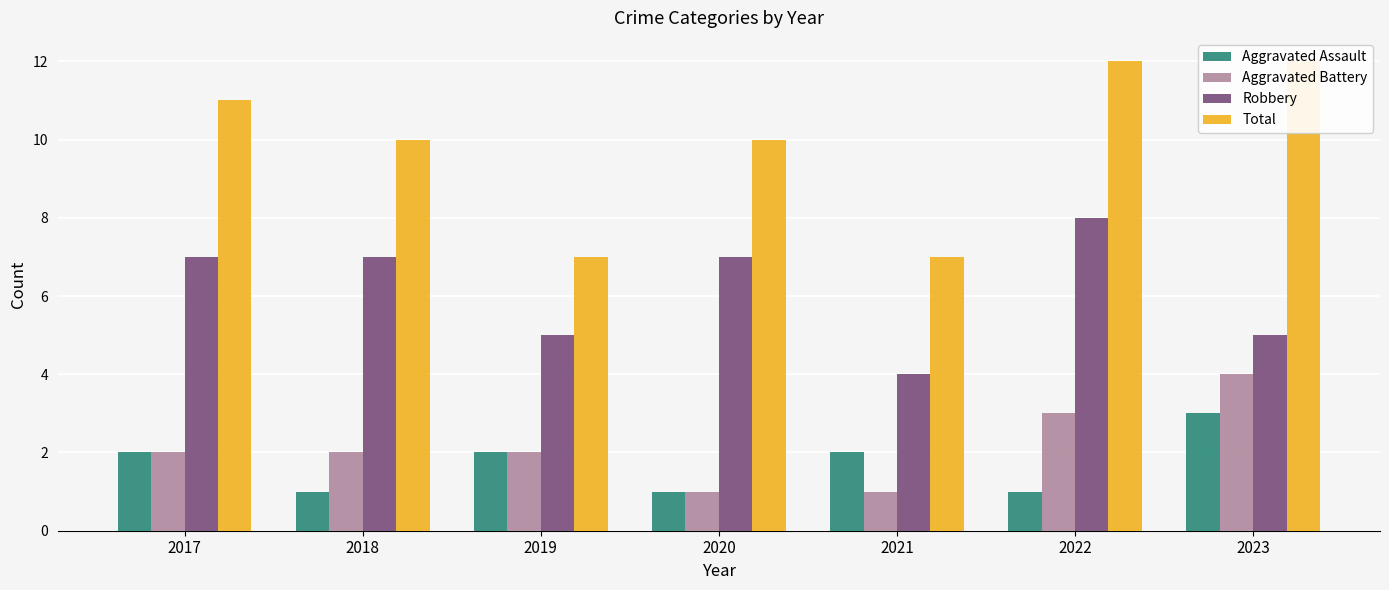

Which has a higher value, 2021 or 2020?

2021